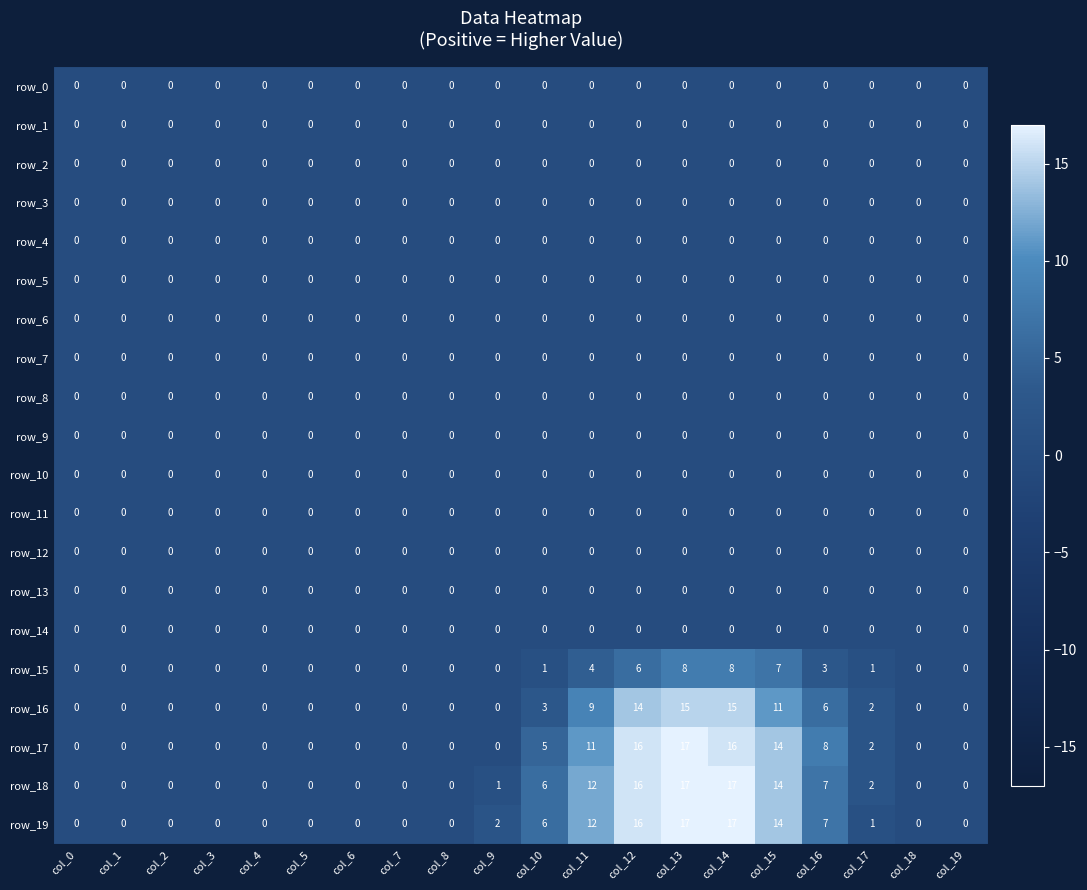

True or false: row_3 has a value of 0 at col_4.

True